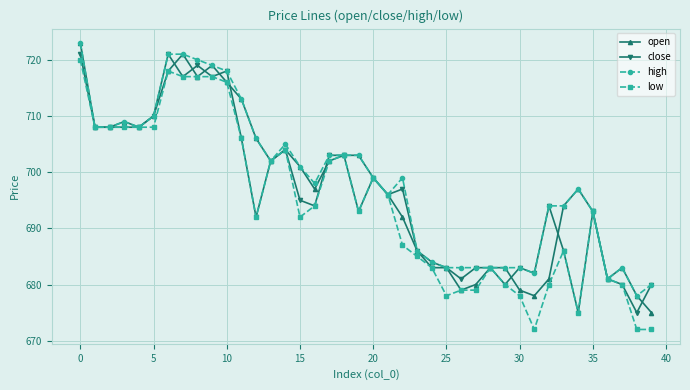

What is the lowest value of the low series?

672